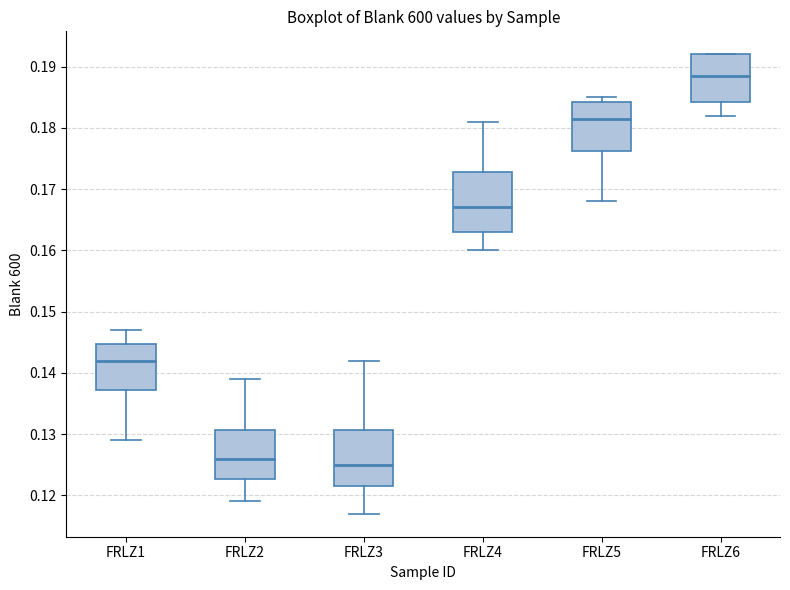

Reading left to right, read every box against the y-axis: the position of its median line, the range the box covers, and the ends of its whiskers. The values are not printed on the chart, so give them approximately, as read against the axis.

FRLZ1: median 0.142, box 0.137 to 0.145, whiskers 0.129 to 0.147
FRLZ2: median 0.126, box 0.123 to 0.131, whiskers 0.119 to 0.139
FRLZ3: median 0.125, box 0.122 to 0.131, whiskers 0.117 to 0.142
FRLZ4: median 0.167, box 0.163 to 0.173, whiskers 0.160 to 0.181
FRLZ5: median 0.182, box 0.176 to 0.184, whiskers 0.168 to 0.185
FRLZ6: median 0.189, box 0.184 to 0.192, whiskers 0.182 to 0.192